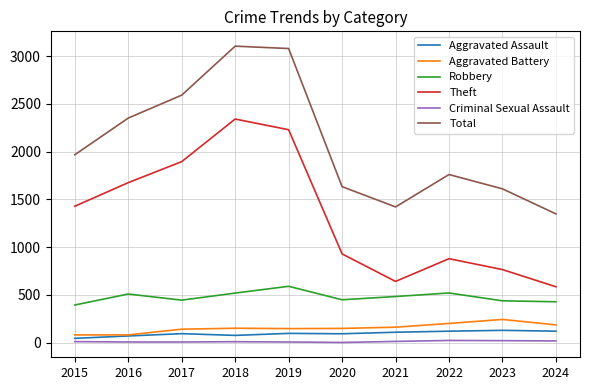

Is it true that Total equals 3068 at 2016?

False